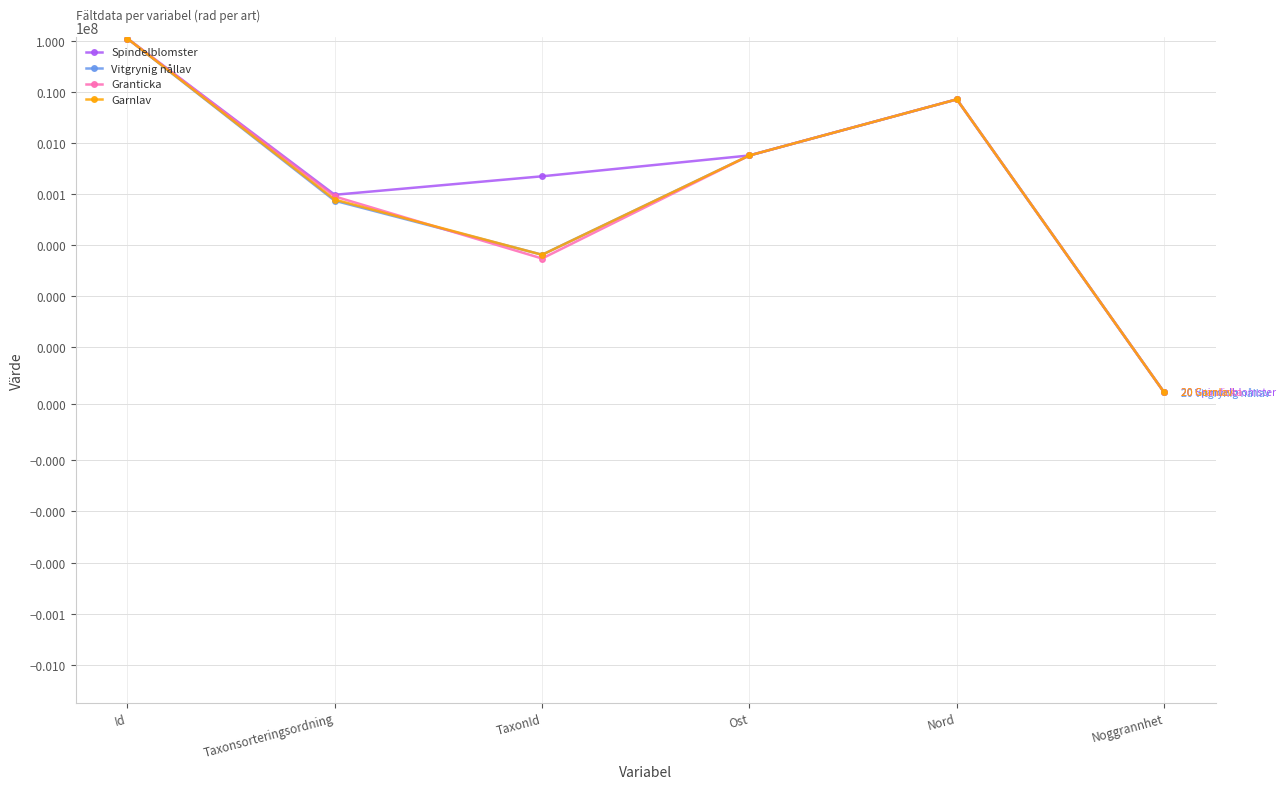

After their last crossing, which series has the higher values: Vitgrynig nållav or Granticka?

Vitgrynig nållav